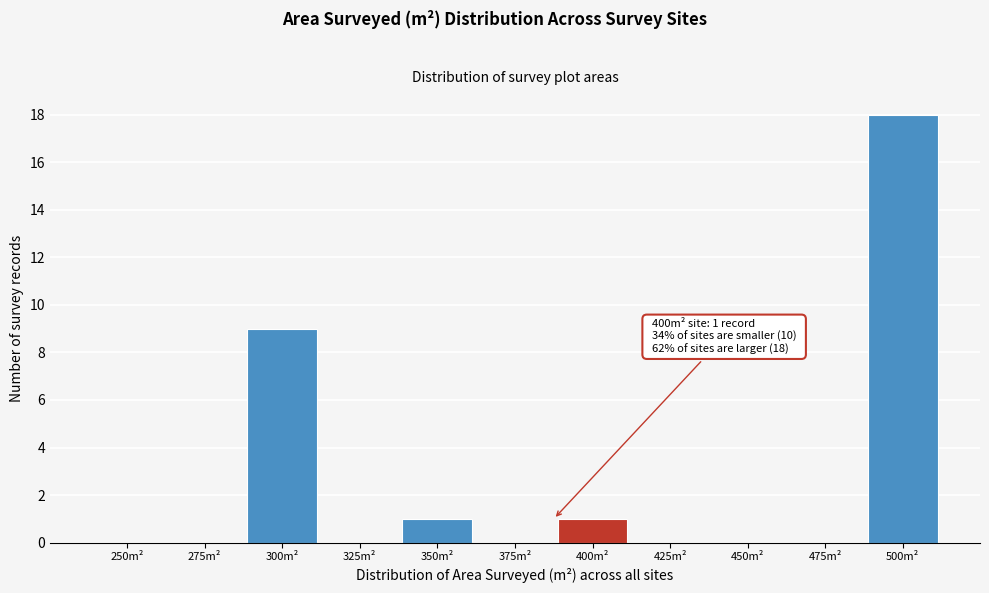

Reading right to left, what are all the values shown in this chart?

500m²=18	475m²=0	450m²=0	425m²=0	400m²=1	375m²=0	350m²=1	325m²=0	300m²=9	275m²=0	250m²=0